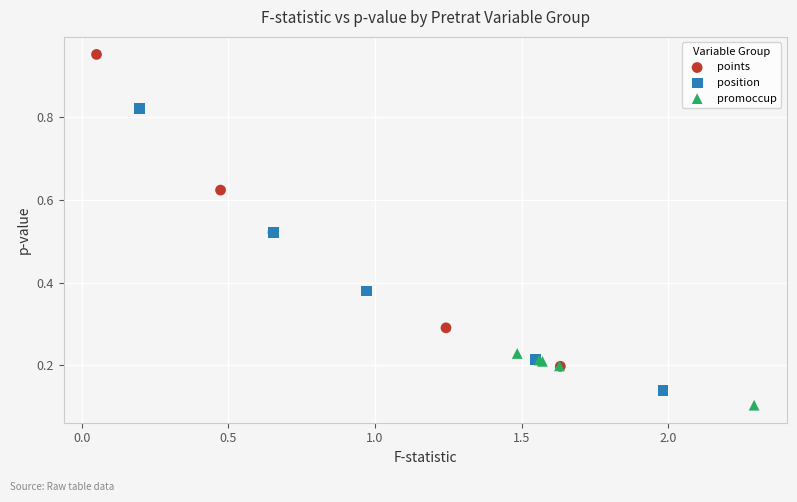

What are all the series names shown in the legend?

points, position, promoccup